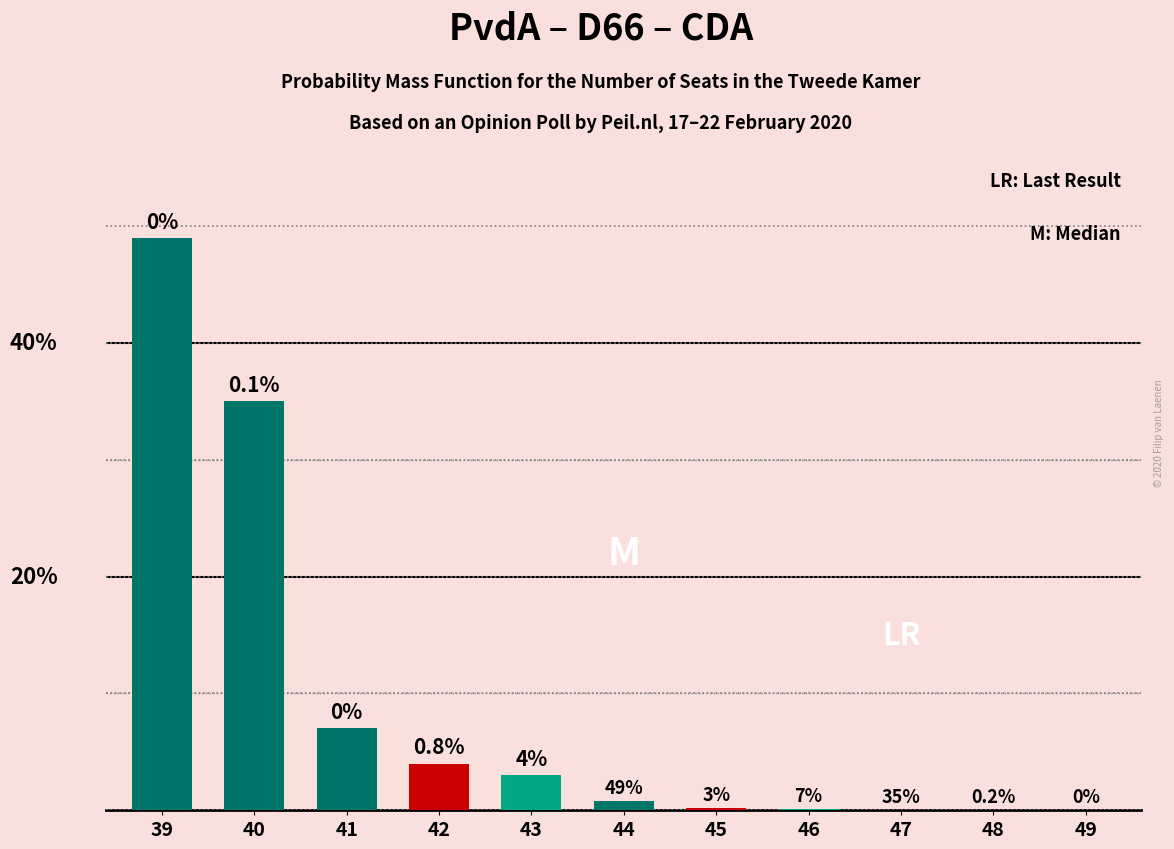

Are the bars grouped side by side (vs. stacked)?

No